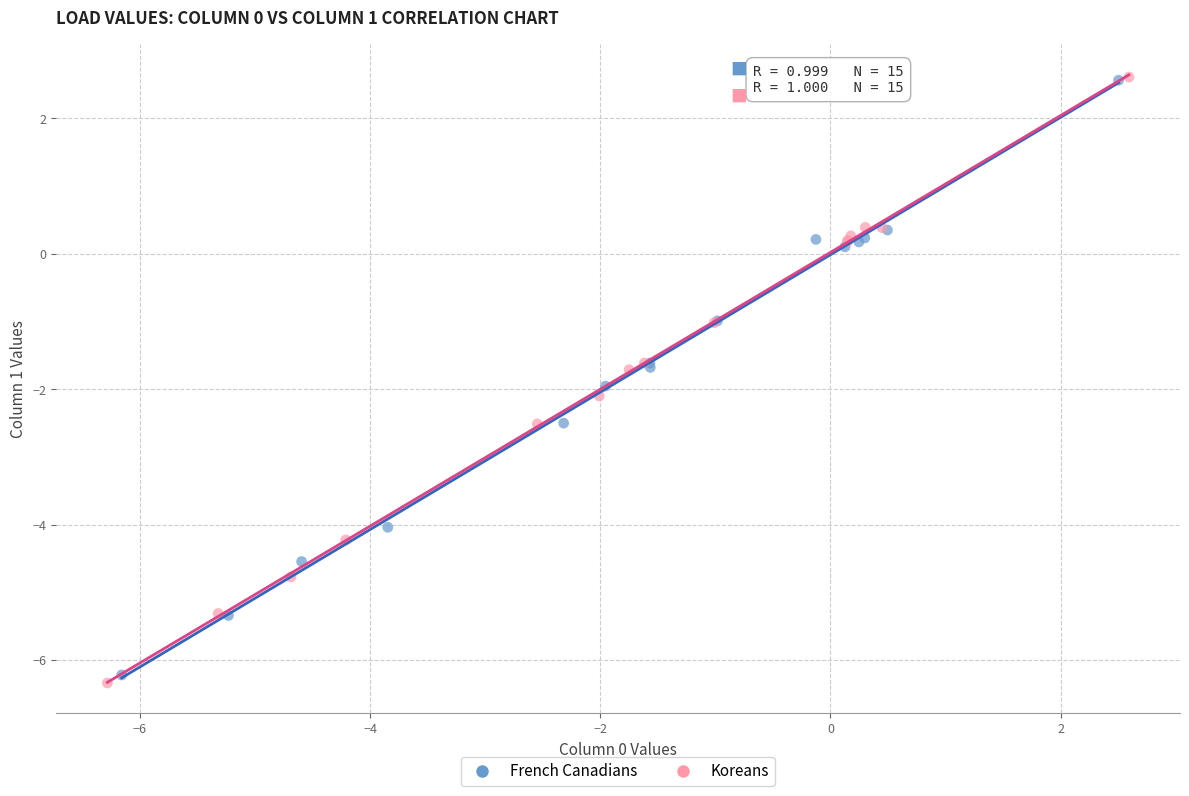

Which series has the largest Y range (max minus min)?

Koreans